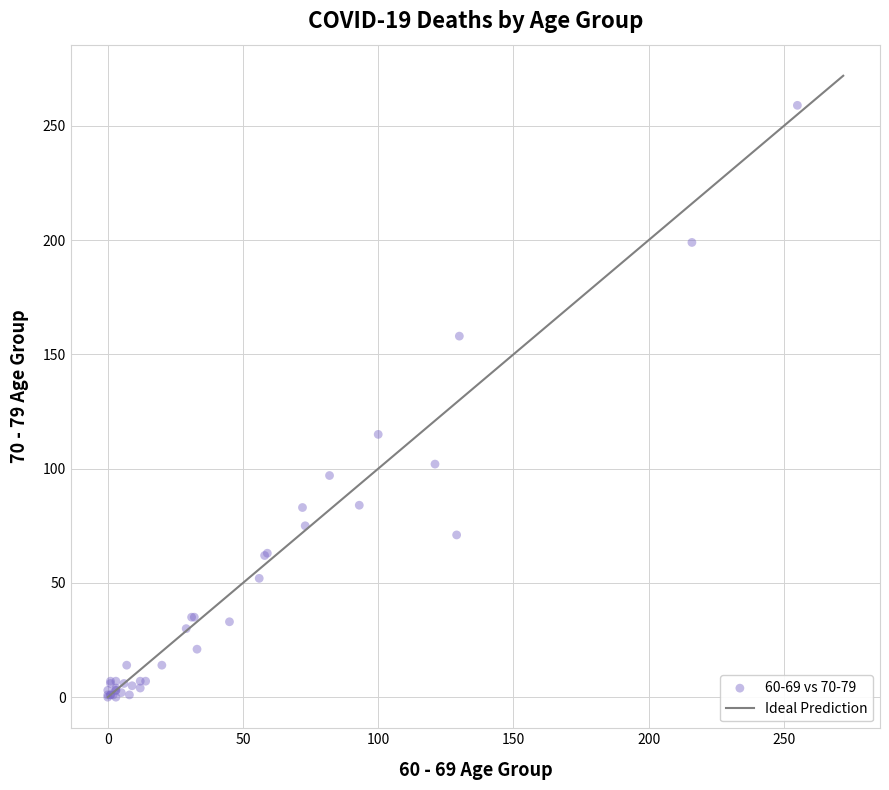

What Y value in the scatter plot is closest to 129?

115